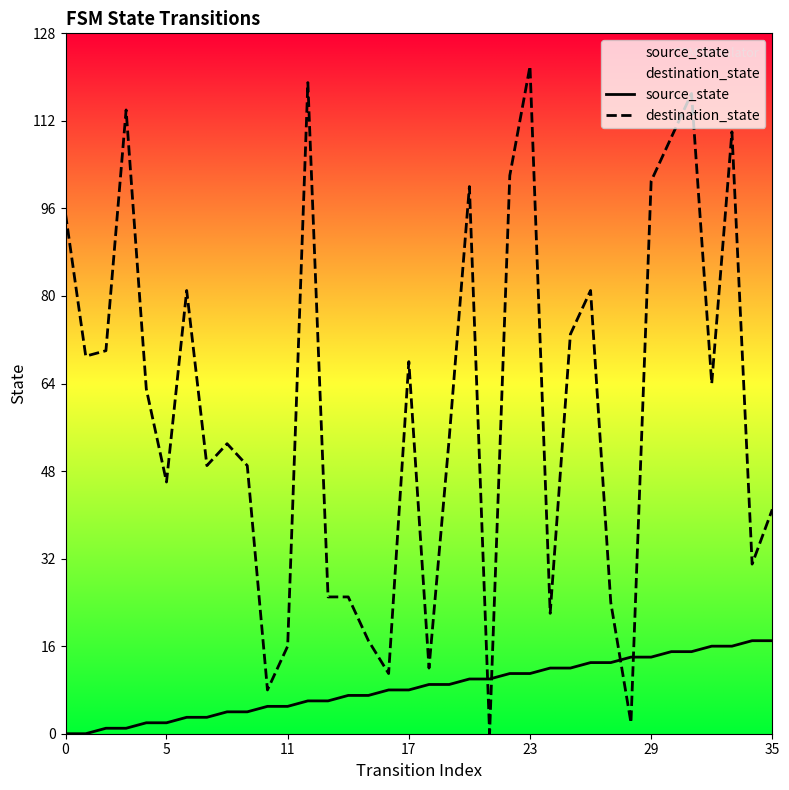

At how many categories does at least one series exceed 110?

4